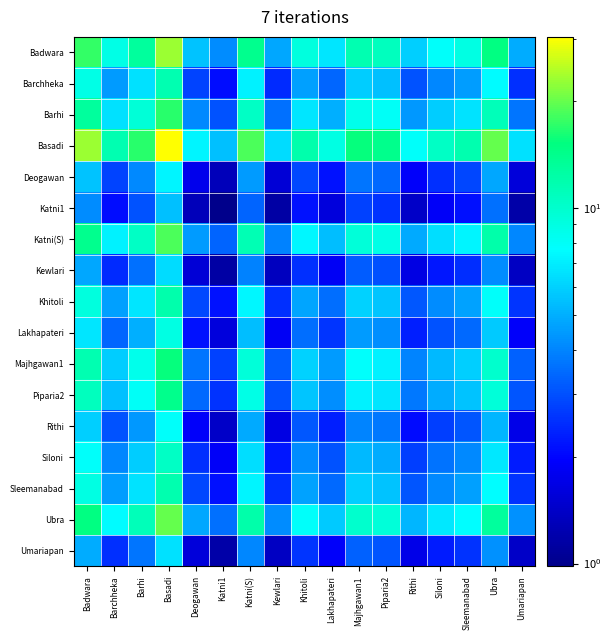

What is the spread (max minus min) of values at Badwara?

18.8